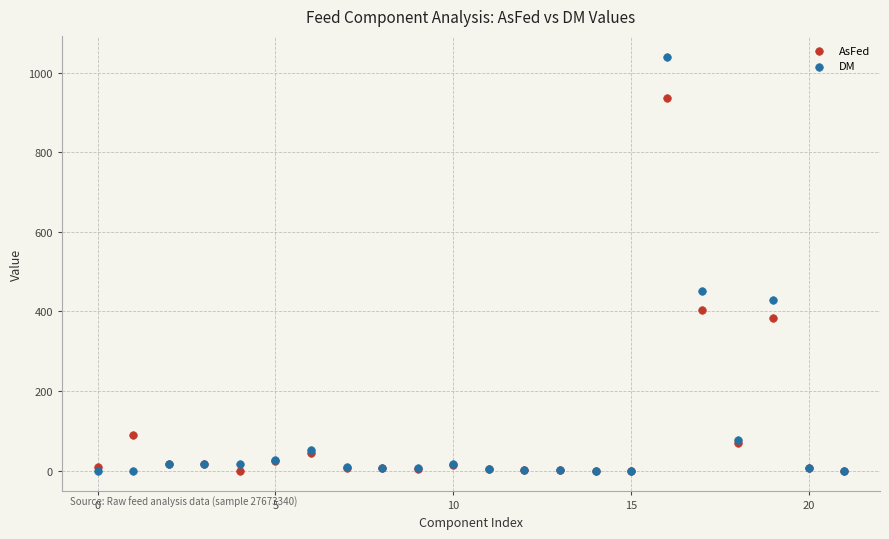

In the AsFed series, what Y value is closest to 468?

404.0